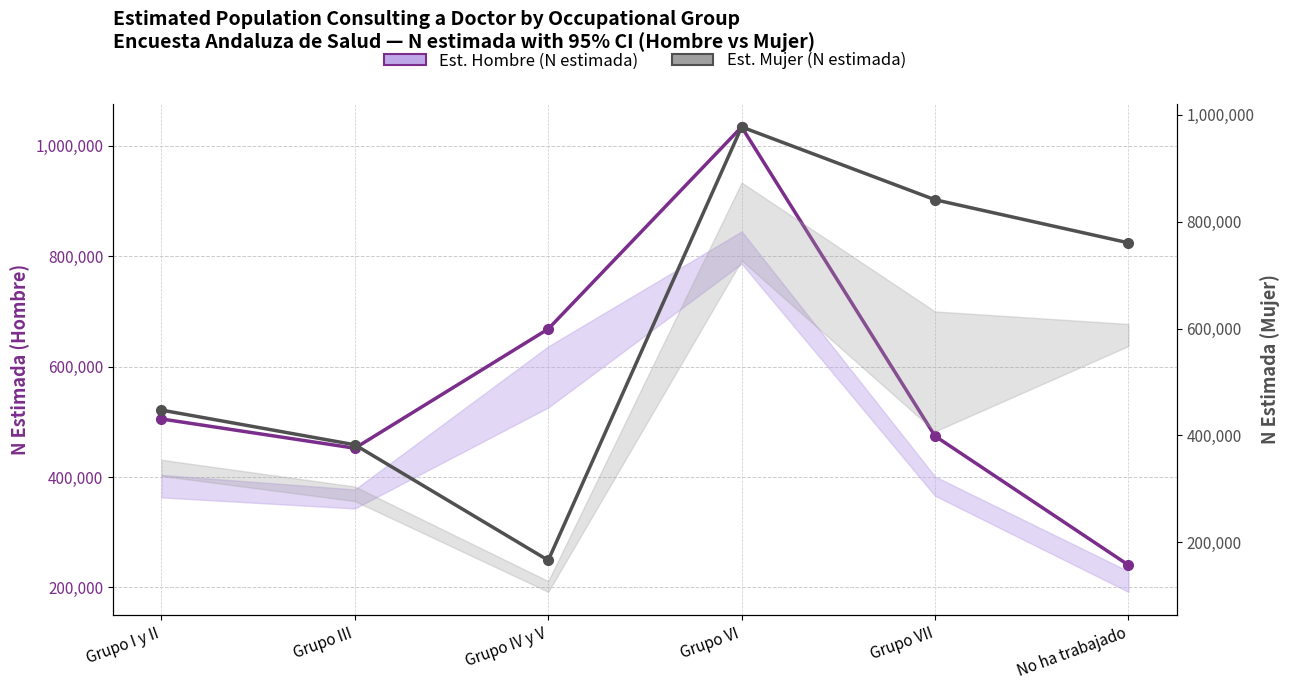

What is the value of the Est. Mujer (N estimada) point at the 4th from the left?

976970